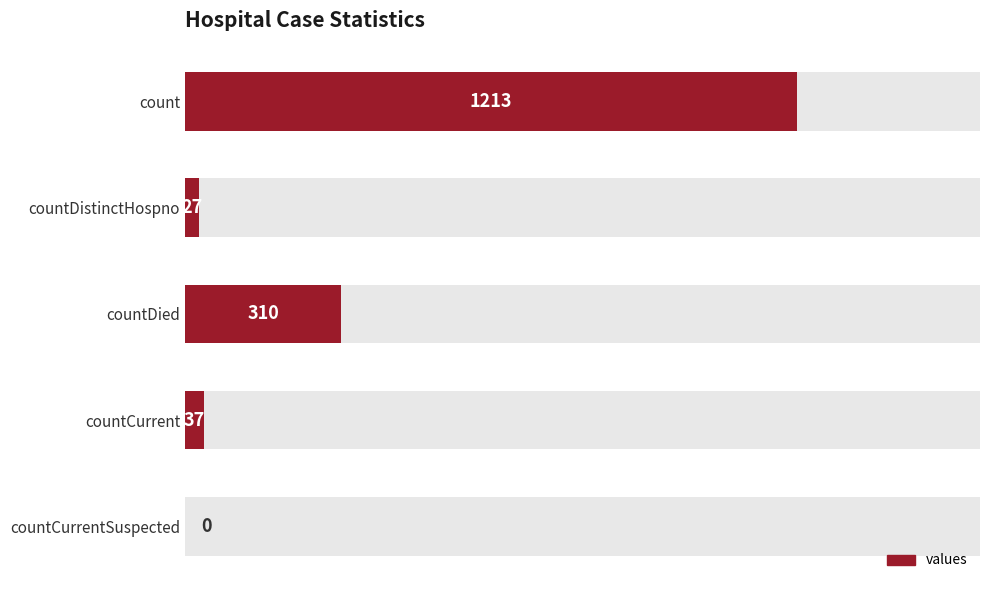

How many bars are there in total?

5